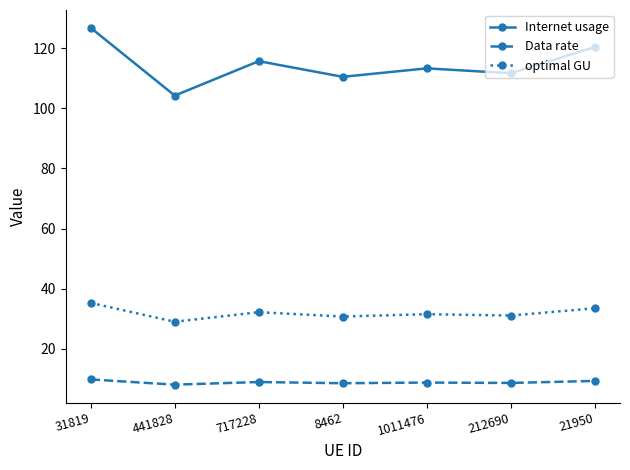

Where is Internet usage nearest to the value 115?

717228